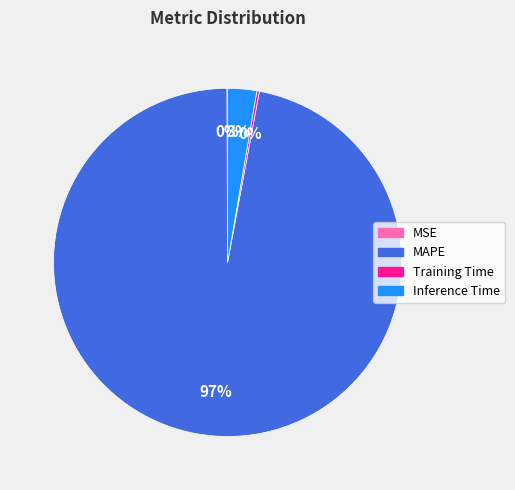

To the nearest percent, what portion does Inference Time represent?

3%